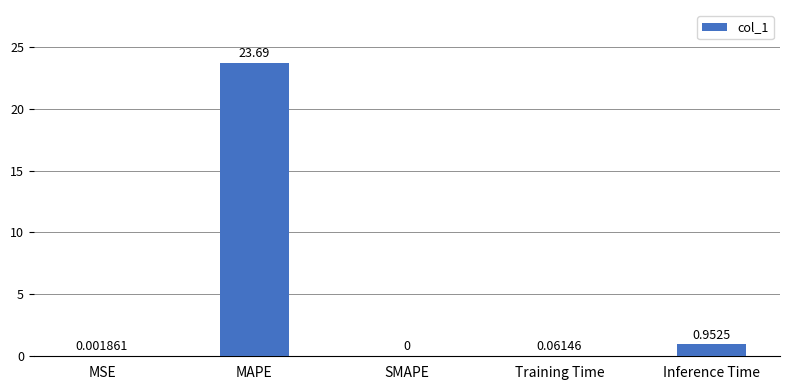

Which category has the highest value across all series?

MAPE